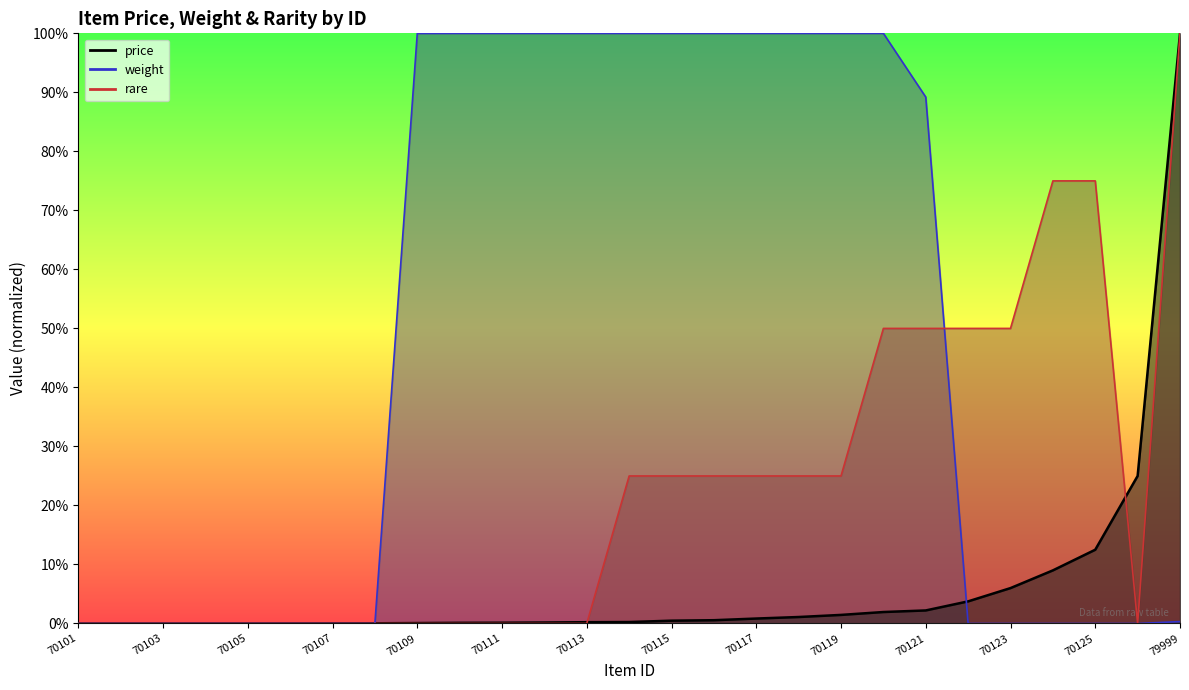

Reading right to left, what are all the values shown in this chart?

price: 79999=1.0	70126=0.2	70125=0.1	70124=0.1	70123=0.1	70122=0.0	70121=0.0	70120=0.0	70119=0.0	70118=0.0	70117=0.0	70116=0.0	70115=0.0	70114=0.0	70113=0.0	70112=0.0	70111=0.0	70110=0.0	70109=0.0	70108=0.0	70107=0.0	70106=0.0	70105=0.0	70104=0.0	70103=0.0	70102=0.0	70101=0.0
weight: 79999=0.0	70126=0.0	70125=0.0	70124=0.0	70123=0.0	70122=0.0	70121=0.9	70120=1.0	70119=1.0	70118=1.0	70117=1.0	70116=1.0	70115=1.0	70114=1.0	70113=1.0	70112=1.0	70111=1.0	70110=1.0	70109=1.0	70108=0.0	70107=0.0	70106=0.0	70105=0.0	70104=0.0	70103=0.0	70102=0.0	70101=0.0
rare: 79999=1.0	70126=0.0	70125=0.8	70124=0.8	70123=0.5	70122=0.5	70121=0.5	70120=0.5	70119=0.2	70118=0.2	70117=0.2	70116=0.2	70115=0.2	70114=0.2	70113=0.0	70112=0.0	70111=0.0	70110=0.0	70109=0.0	70108=0.0	70107=0.0	70106=0.0	70105=0.0	70104=0.0	70103=0.0	70102=0.0	70101=0.0